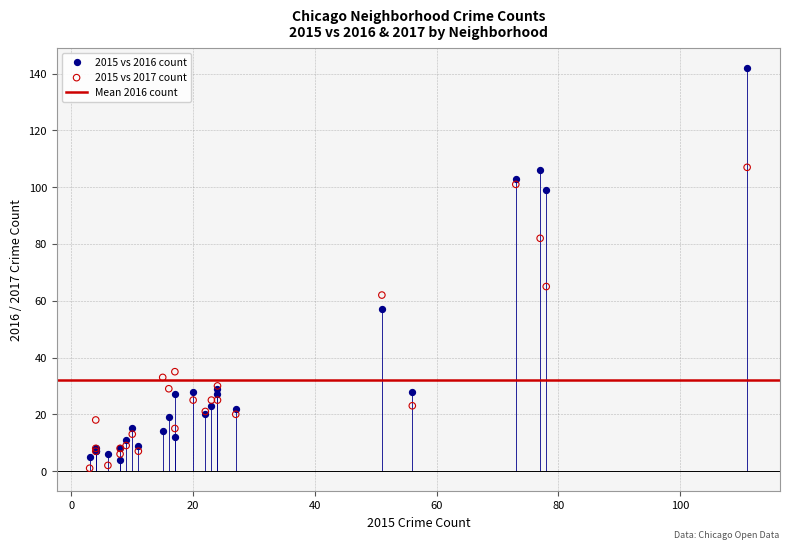

What is the X range (max minus min) for the scatter plot?

108